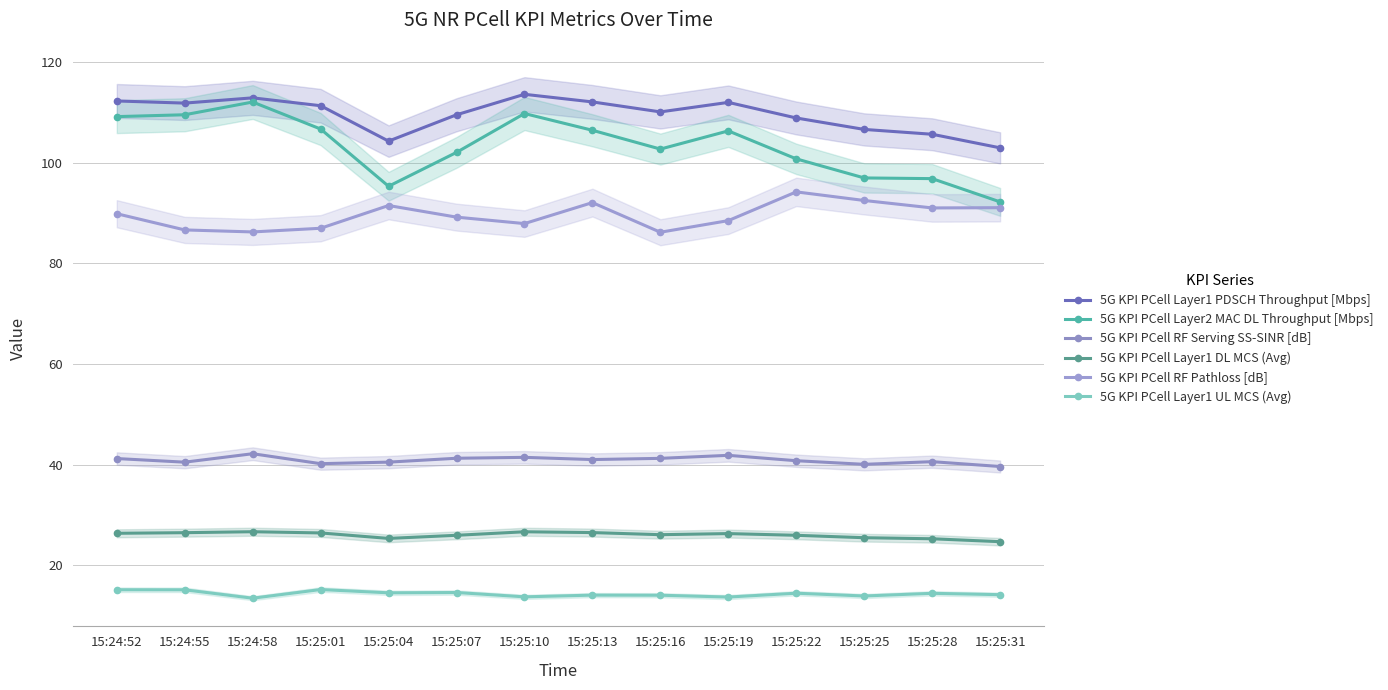

Which series changed the most between 15:25:07 and 15:25:25?

5G KPI PCell Layer2 MAC DL Throughput [Mbps]